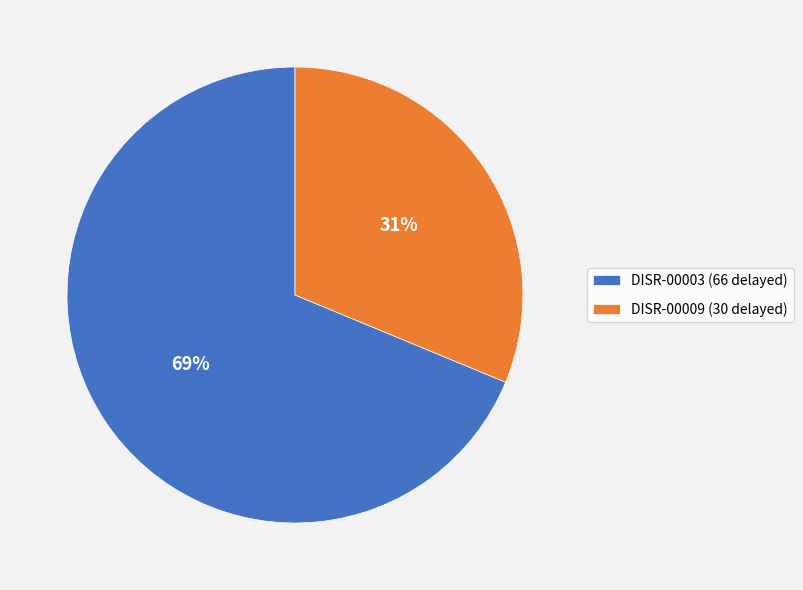

True or false: DISR-00003 (66 delayed) accounts for 69% of the total.

True